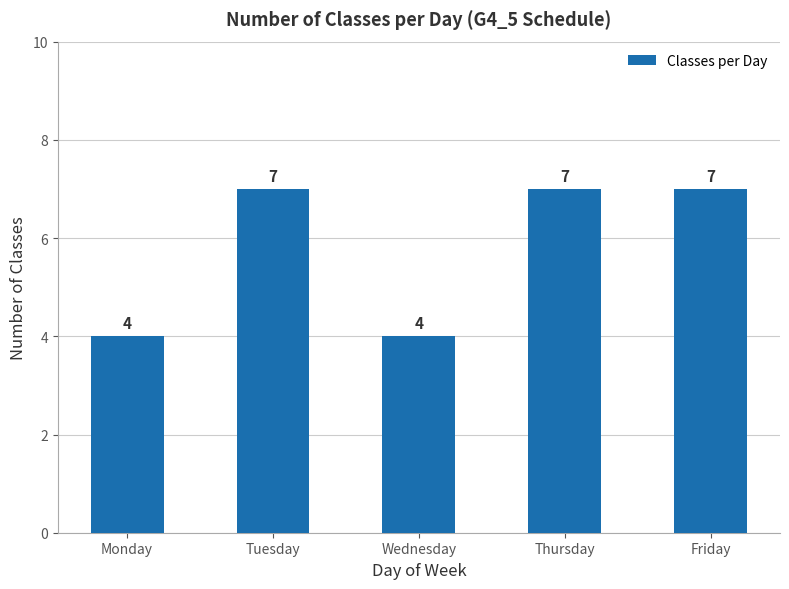

Count the values in the range 4 to 7.

5